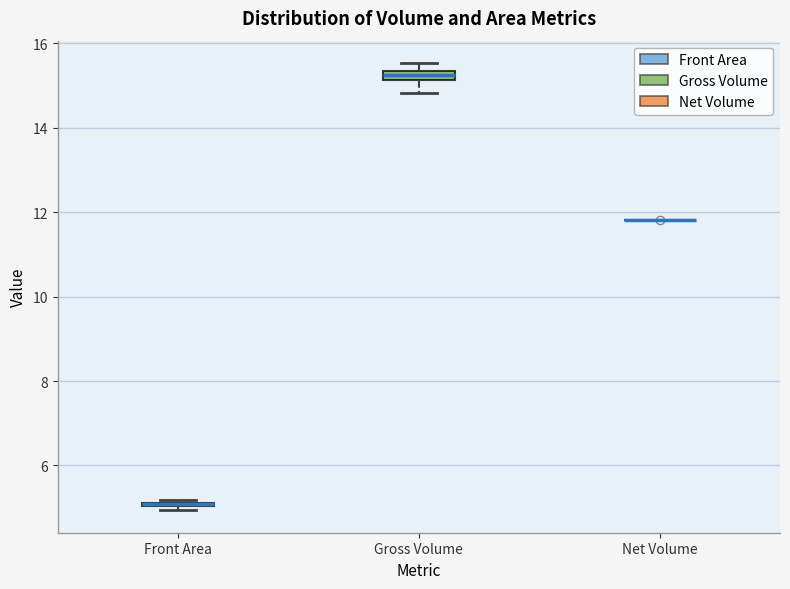

Where is the upper edge of the box for Gross Volume on the y-axis? The values are not printed on the chart, so give them approximately, as read against the axis.

15.4